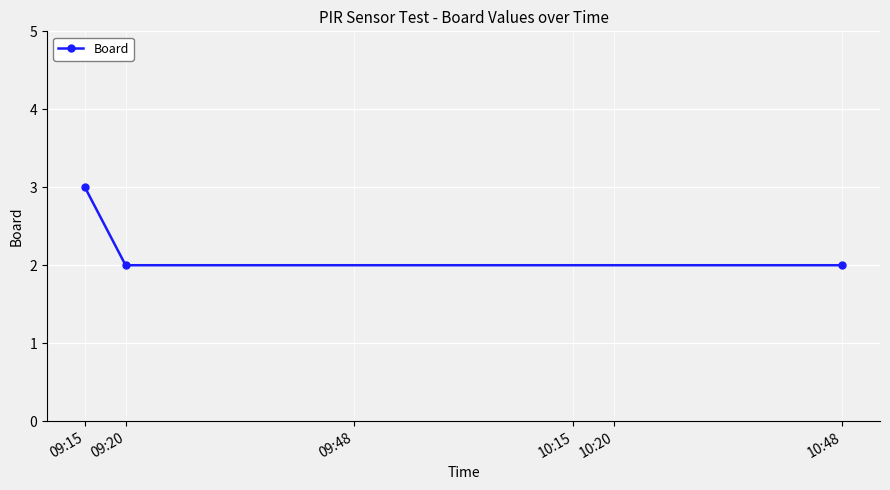

Reading left to right, list all the values displayed in this chart.

09:15=3	09:20=2	10:48=2